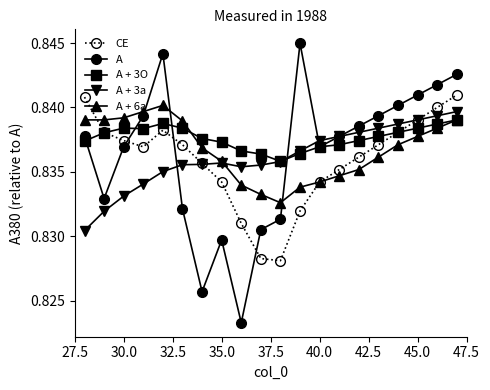

Count the A + 3O values in the range 0 to 1.

20